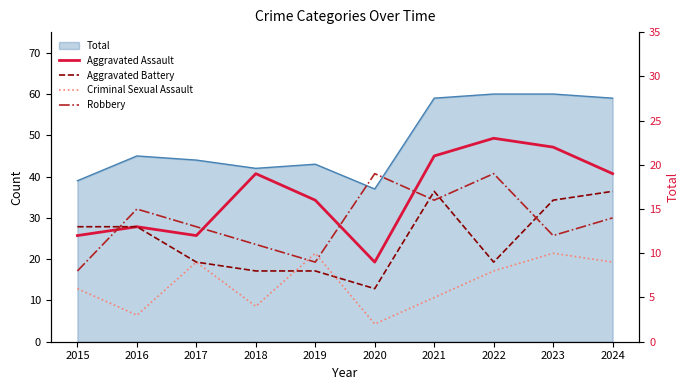

Which series has the widest spread of values?

Aggravated Assault